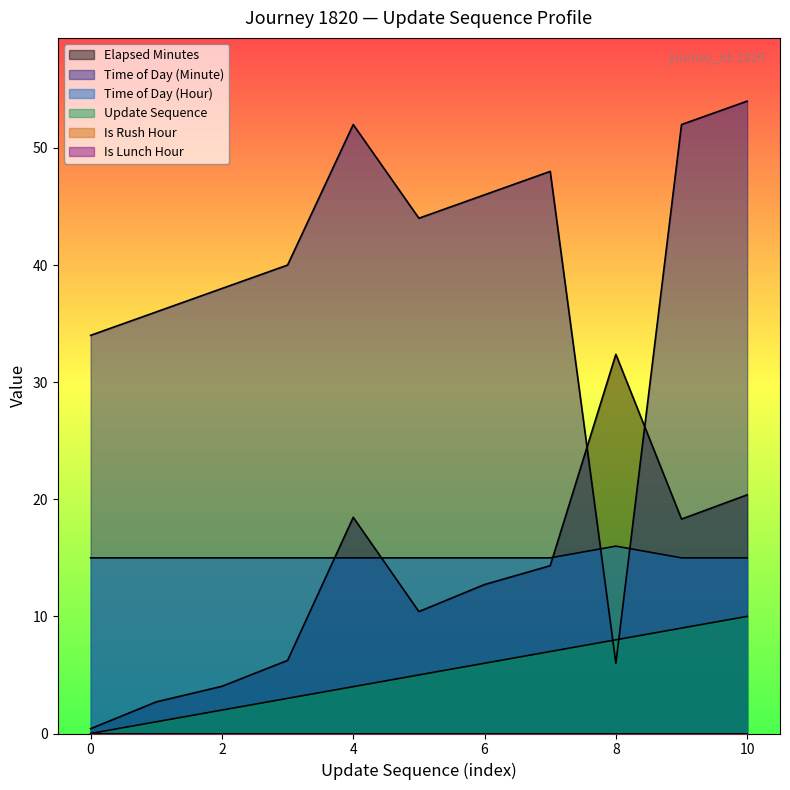

At which category is the sum across all series the highest?

10